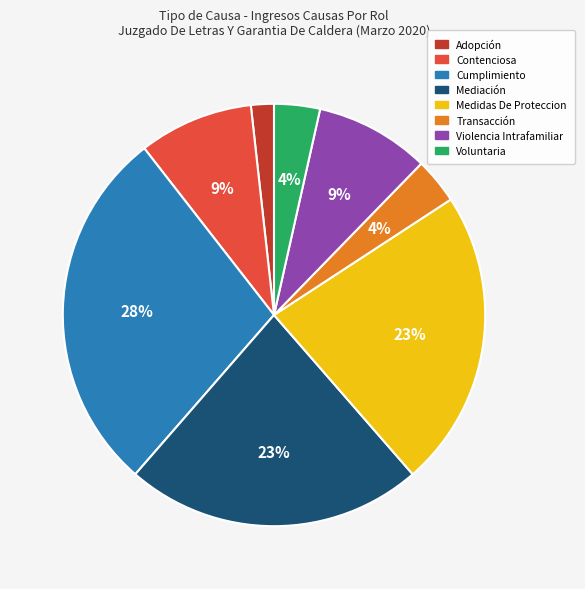

To the nearest percent, what percentage of the pie is Mediación?

23%